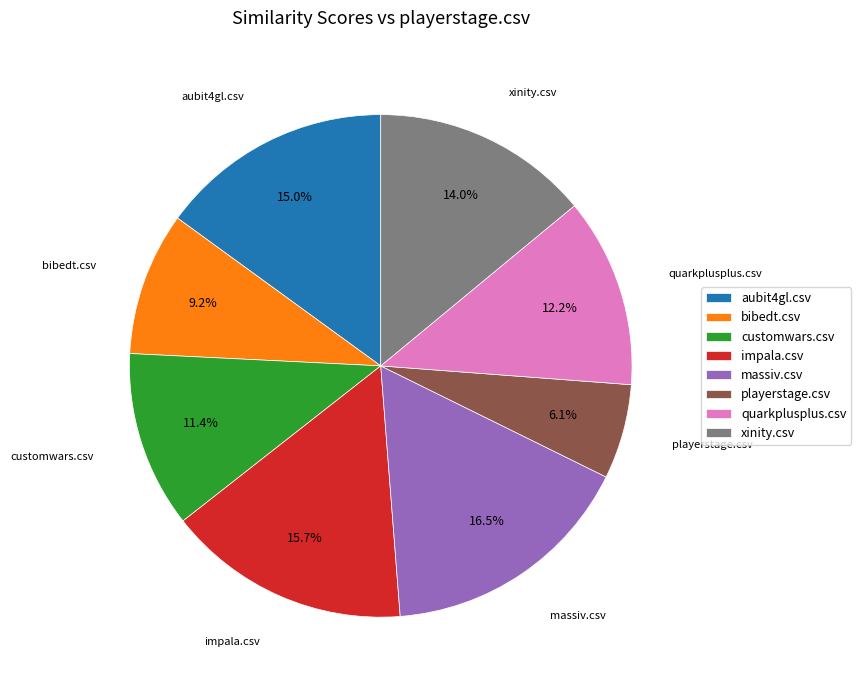

Do xinity.csv and bibedt.csv together represent more than half of the pie?

No